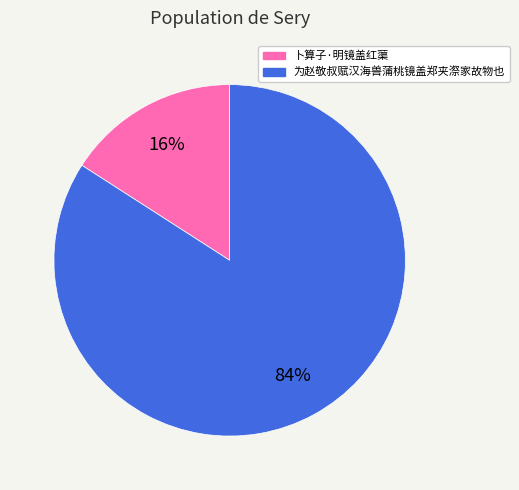

Which category has the biggest portion of the pie?

为赵敬叔赋汉海兽蒲桃镜盖郑夹漈家故物也